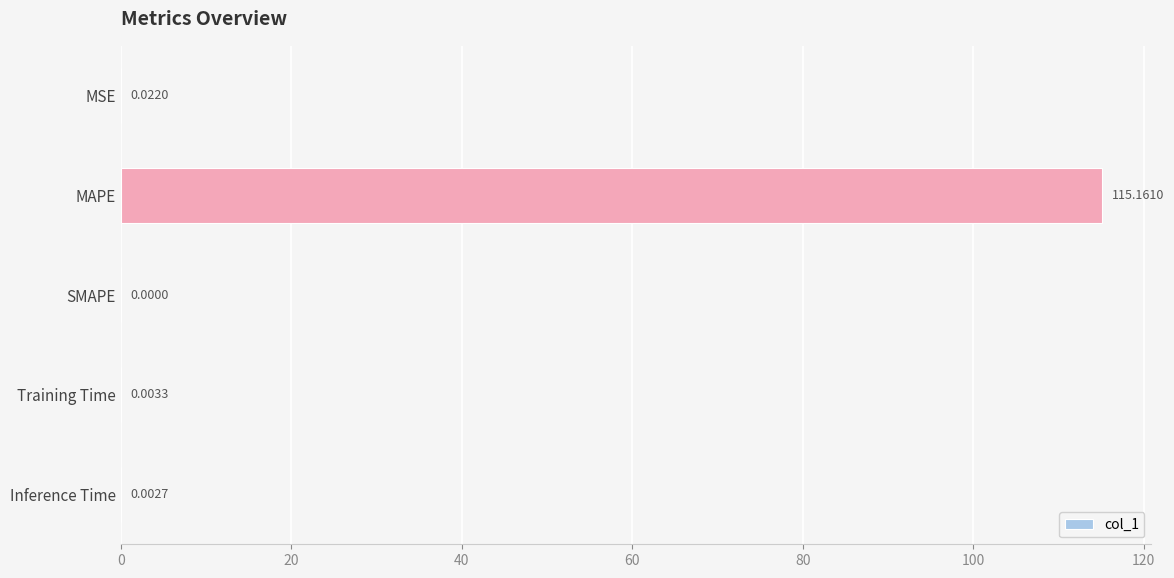

How many distinct data groups are displayed?

1